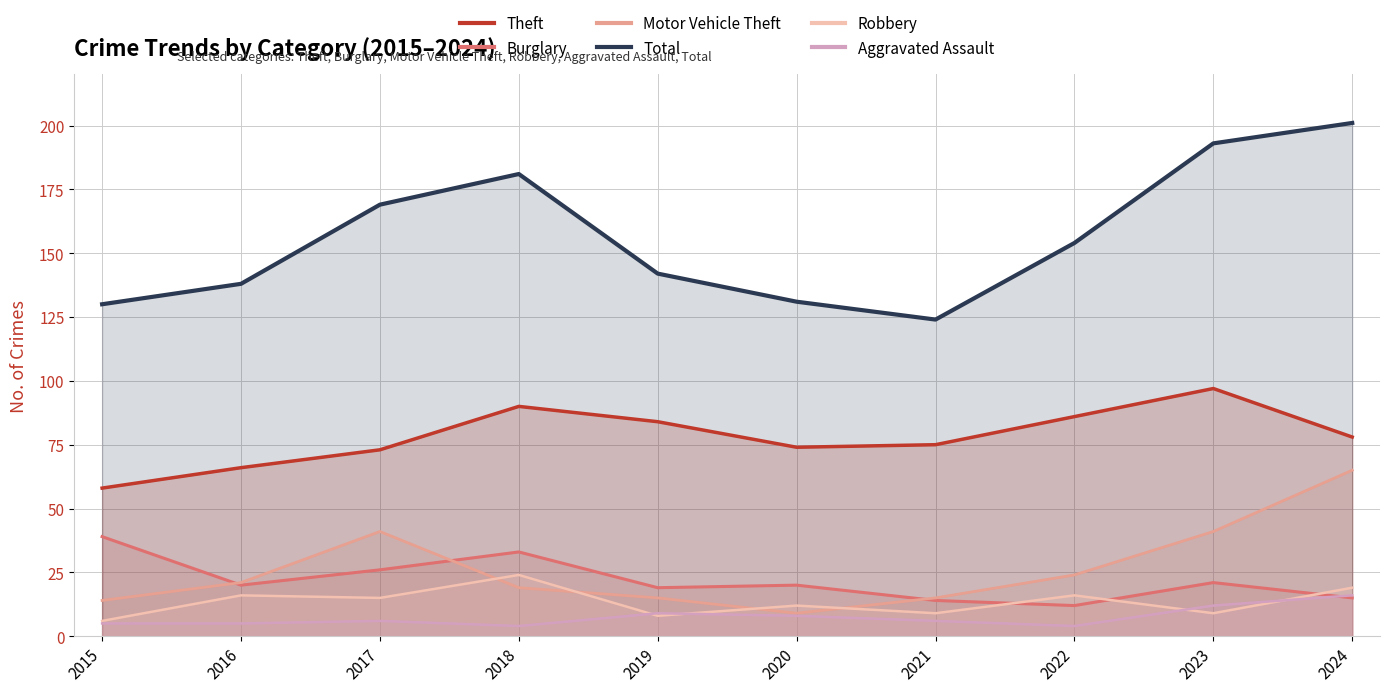

How many values in the Motor Vehicle Theft series exceed 21?

4